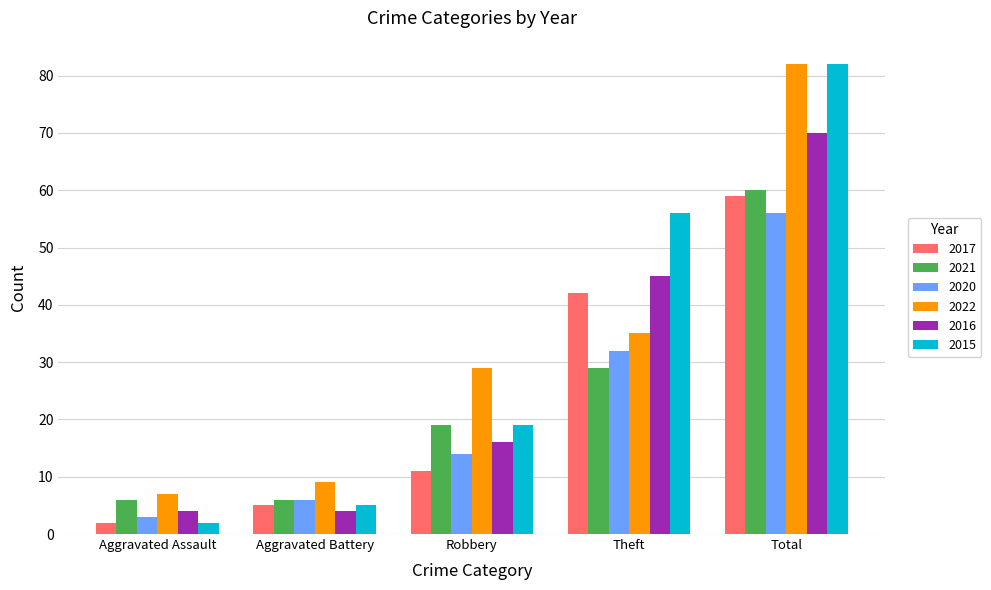

Between Aggravated Battery and Theft, which series saw the biggest shift?

2015